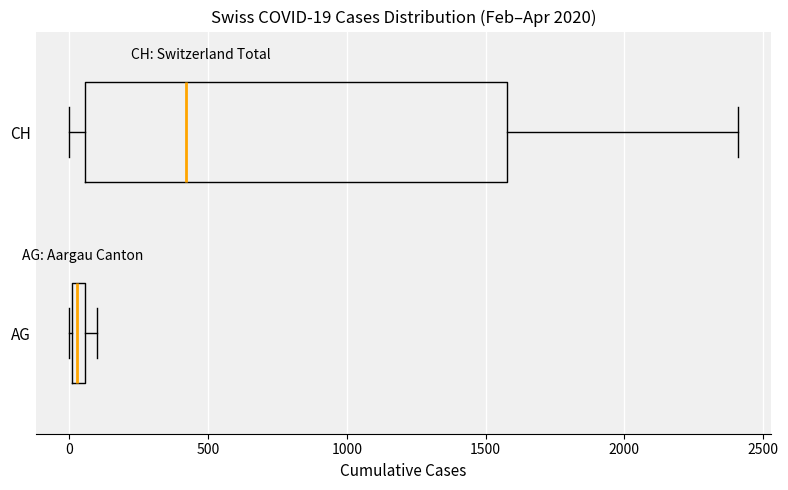

Which box's median line is the furthest to the right?

CH